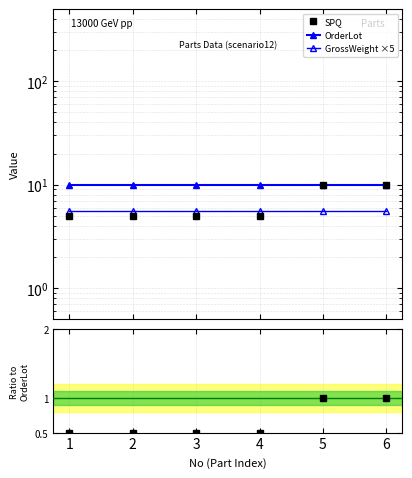

Is this an area chart (filled region under the line)?

No